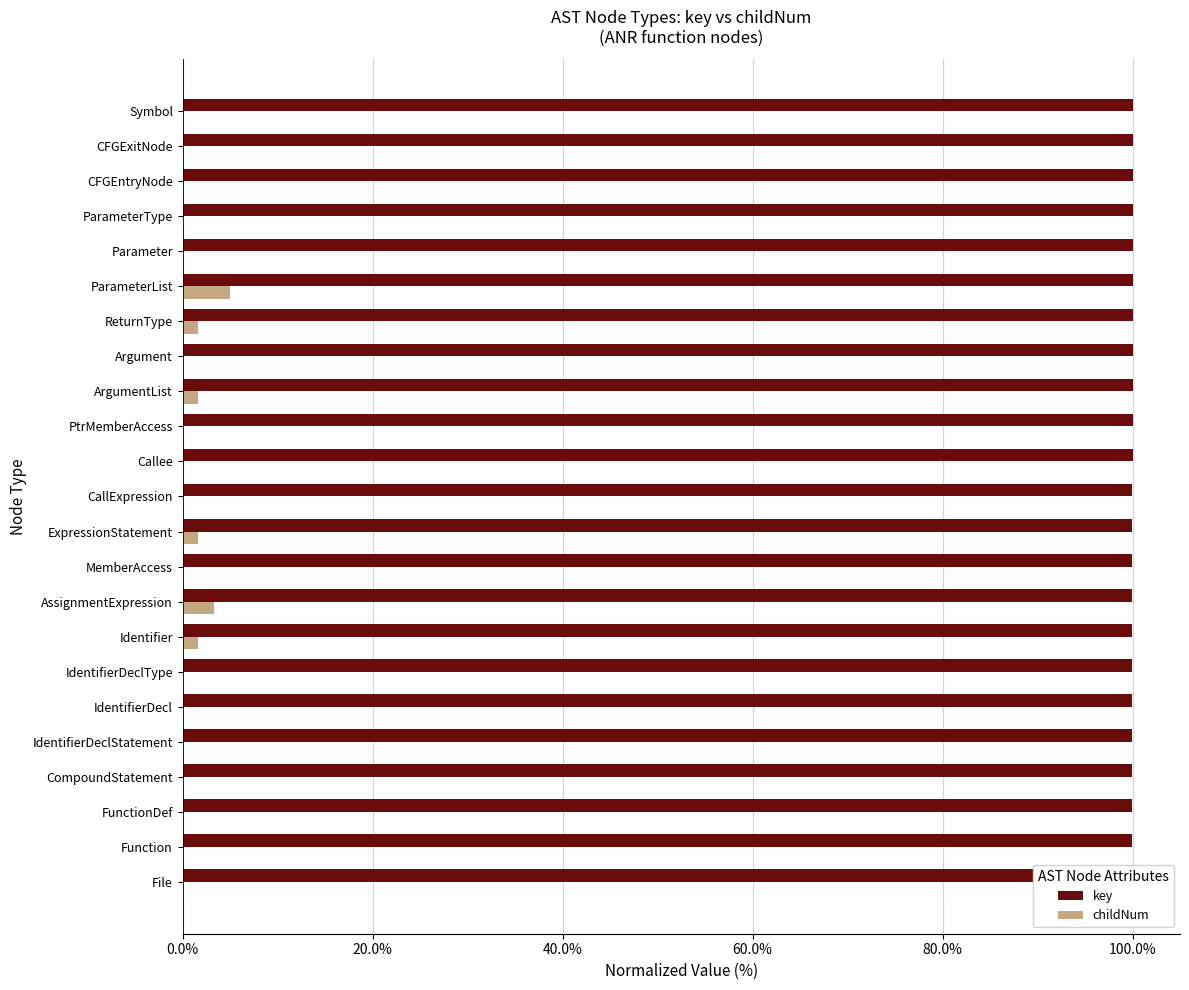

How many positive values does the childNum series have?

6